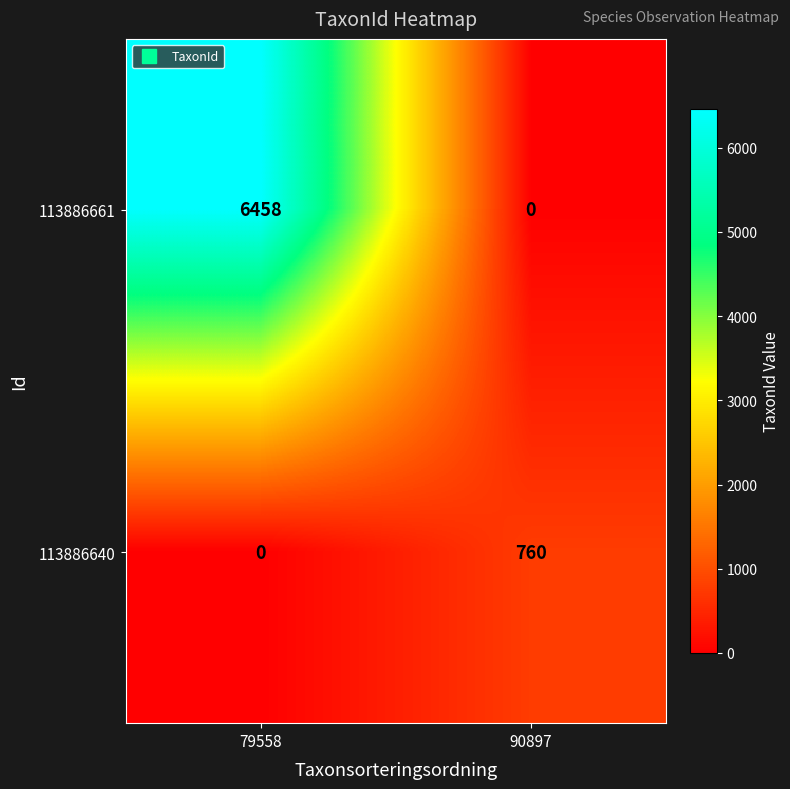

Rank the series at 79558 from highest to lowest value.

113886661, 113886640